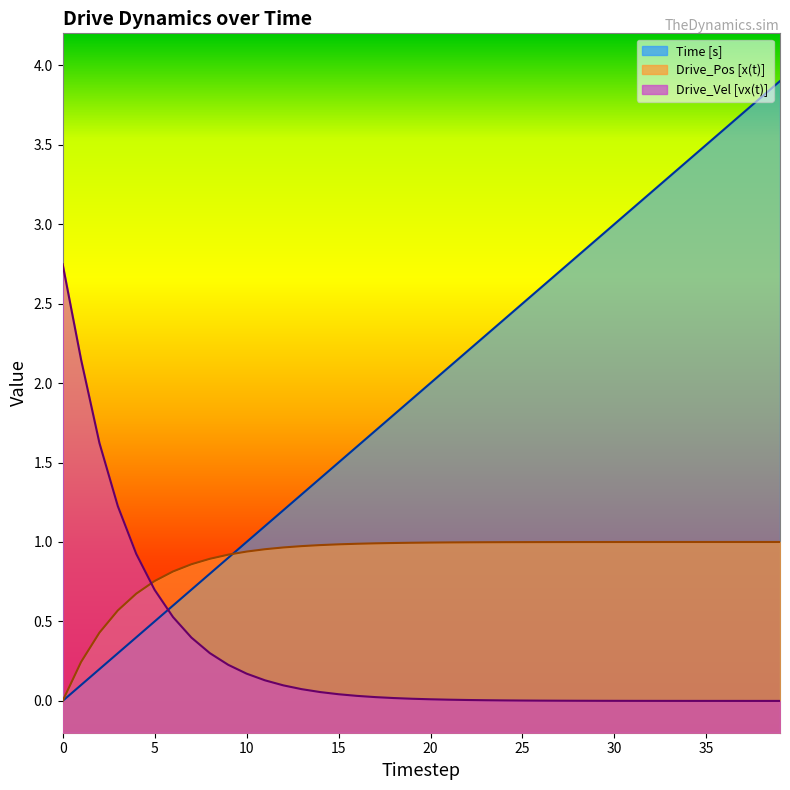

What is the value of the Drive_Pos [x(t)] point at the 5th from the left?

0.7